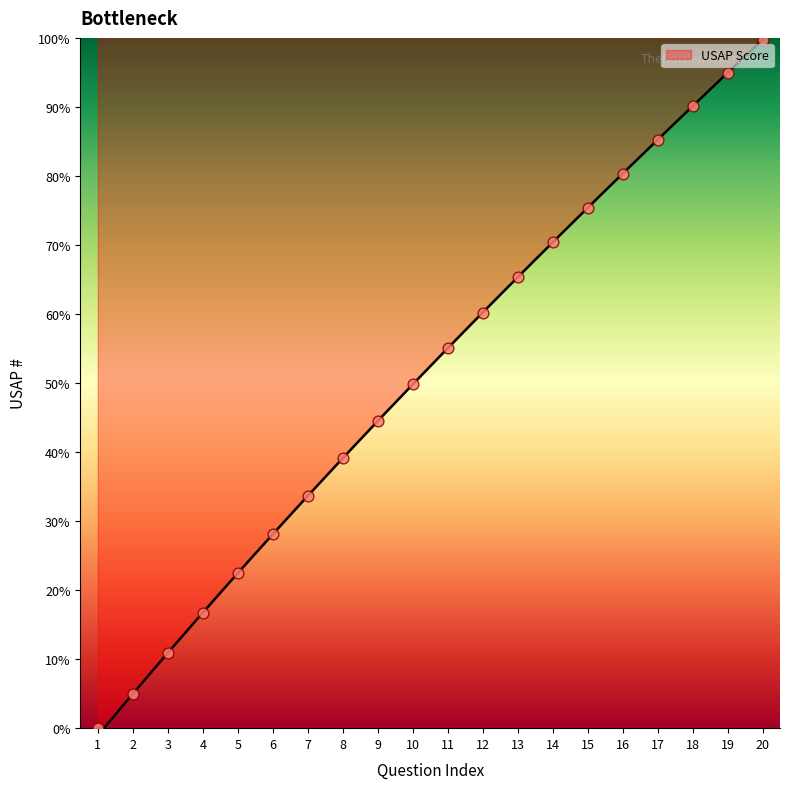

What is the ratio of the value at 14 to the value at 3?

6.5